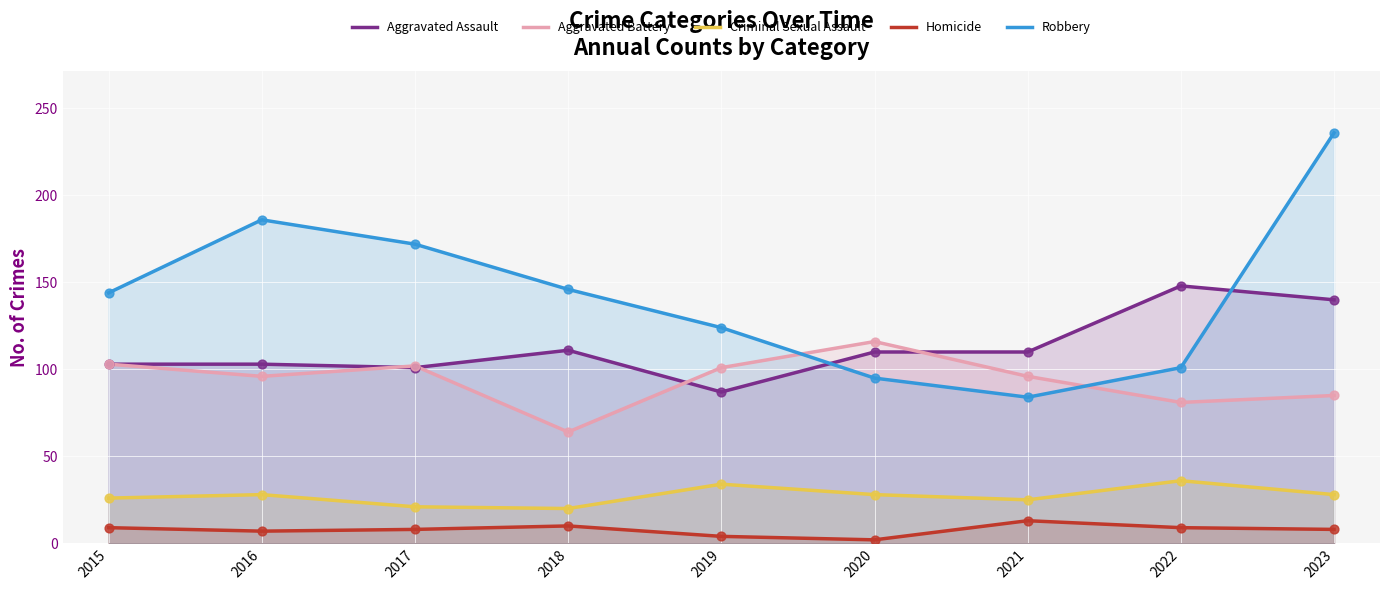

Which series reaches the maximum Y coordinate?

Robbery